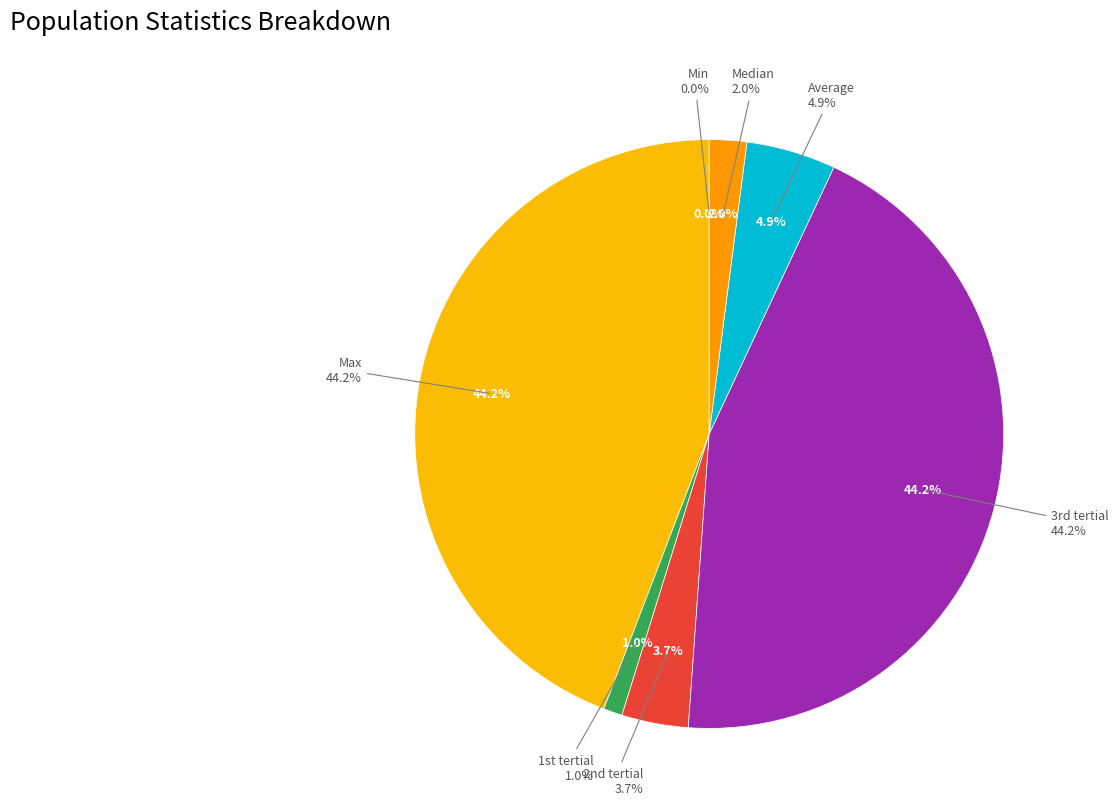

Which category has the smallest portion of the pie?

Min